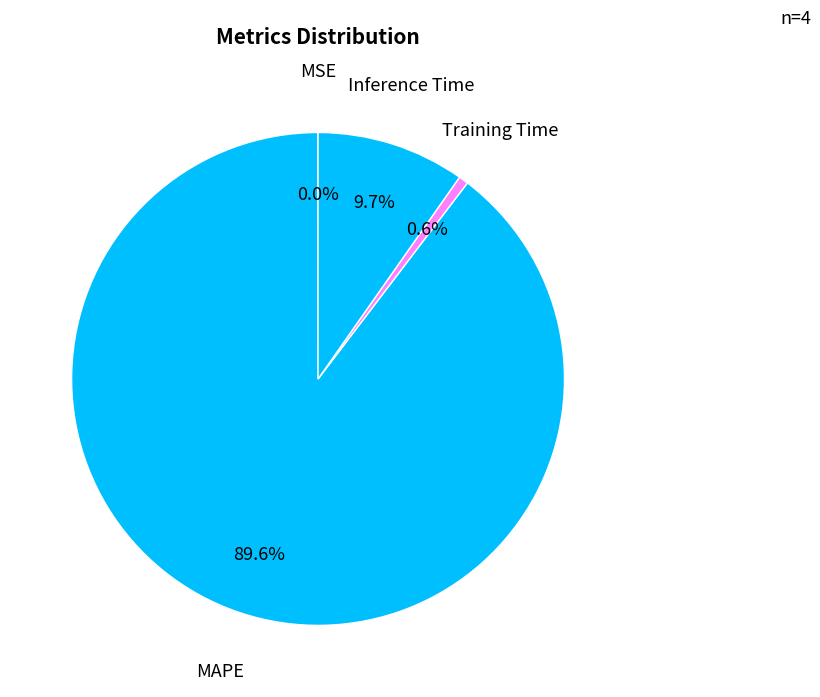

Is there any slice that represents more than half of the pie?

Yes